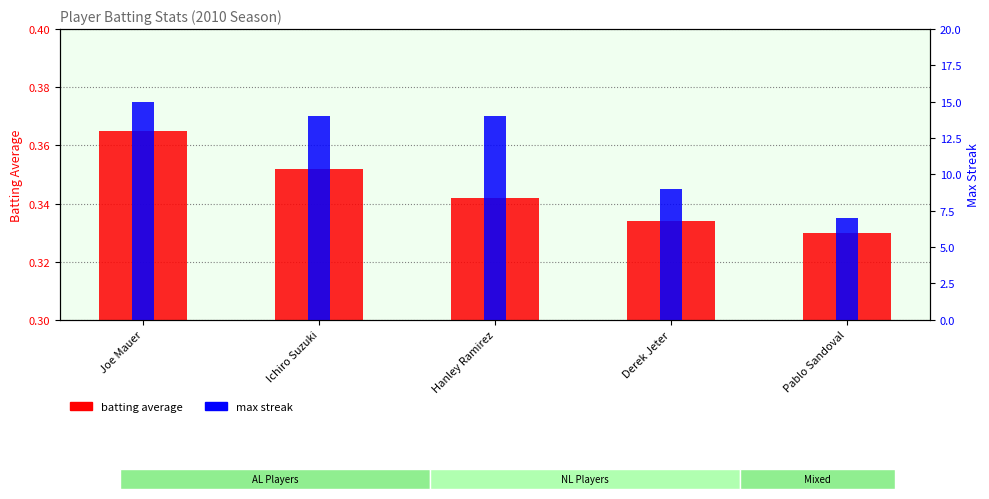

At which label does max streak first exceed 14?

Joe Mauer